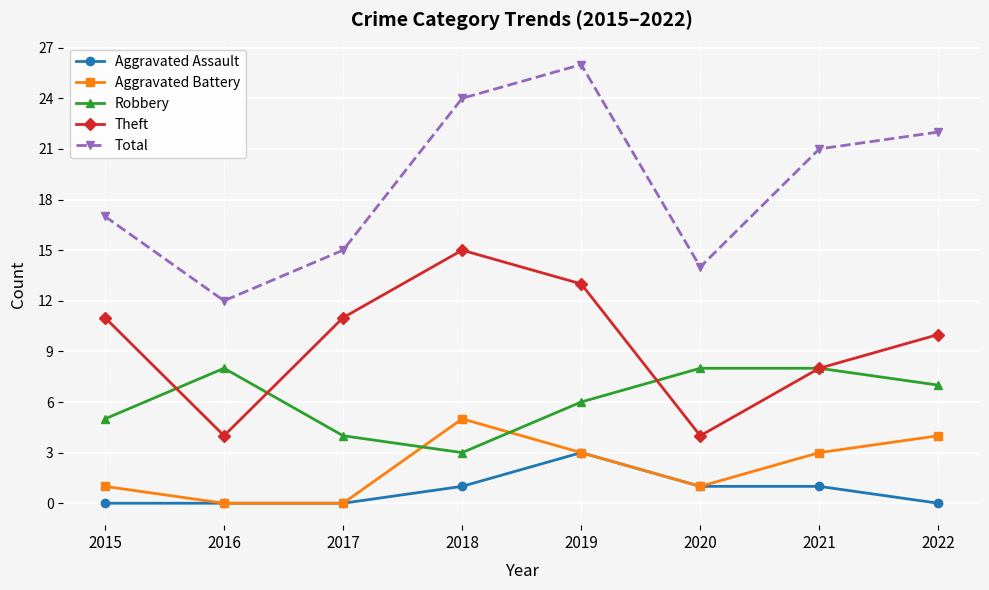

What is the difference between the second highest and second lowest values in the Aggravated Battery series?

4